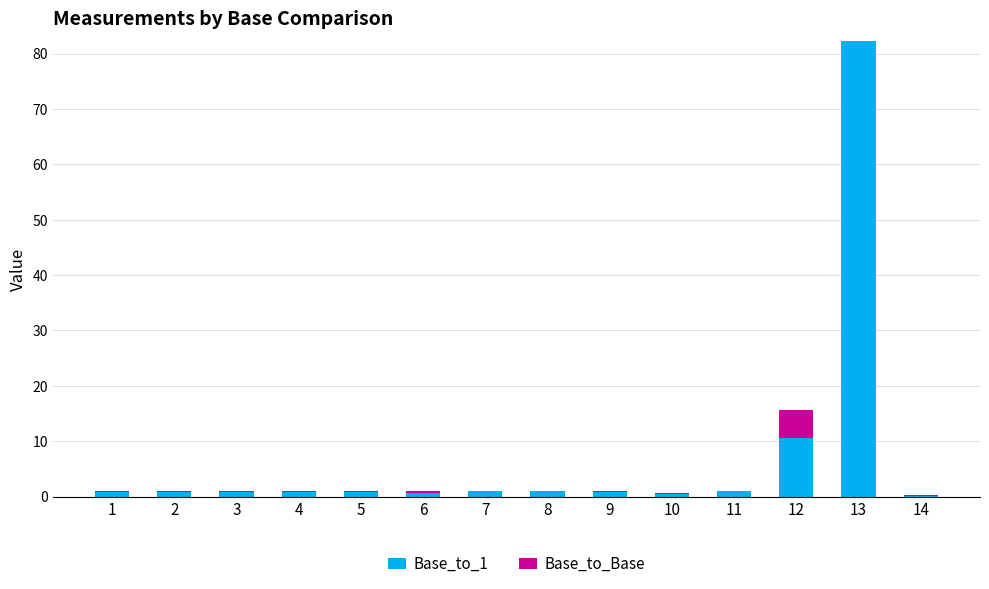

How many series are shown in this chart?

2